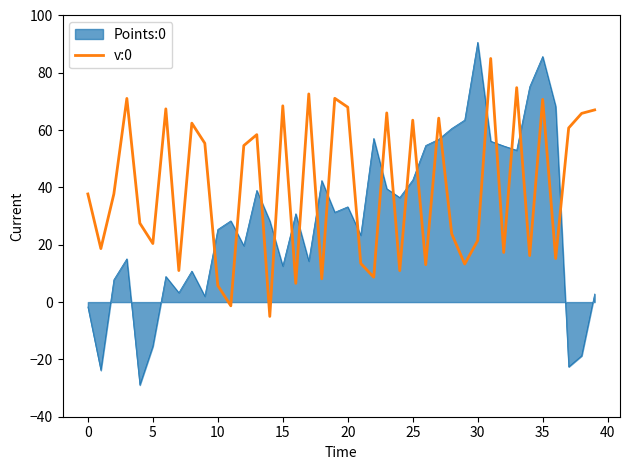

Which series has the widest spread of values?

Points:0